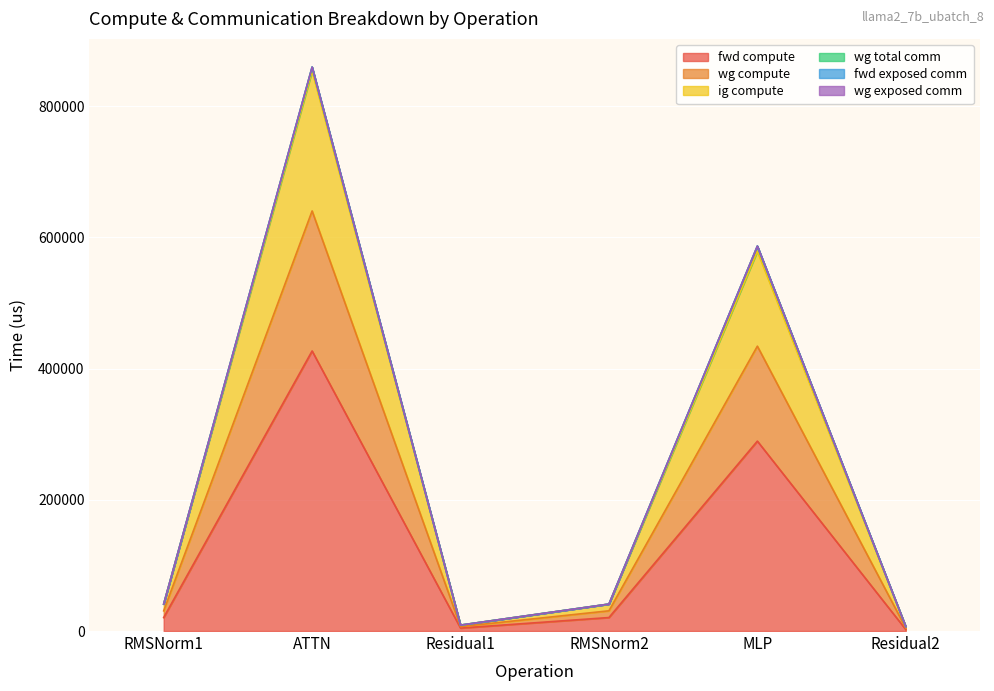

True or false: wg compute has more than 2 interior local peaks.

False